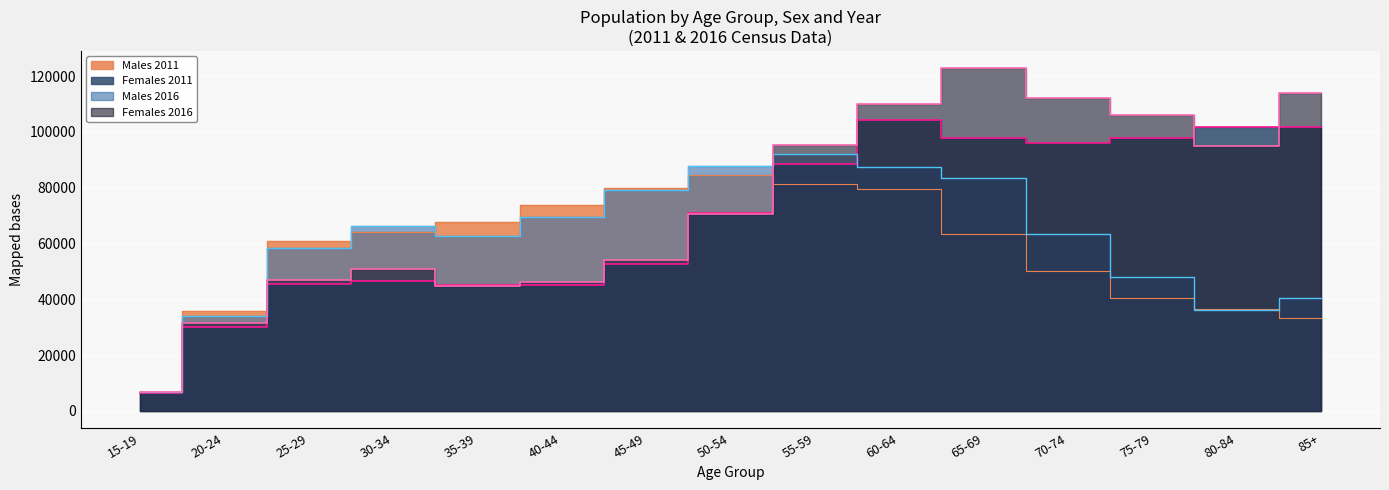

Does the chart display data point markers on the line(s)?

No